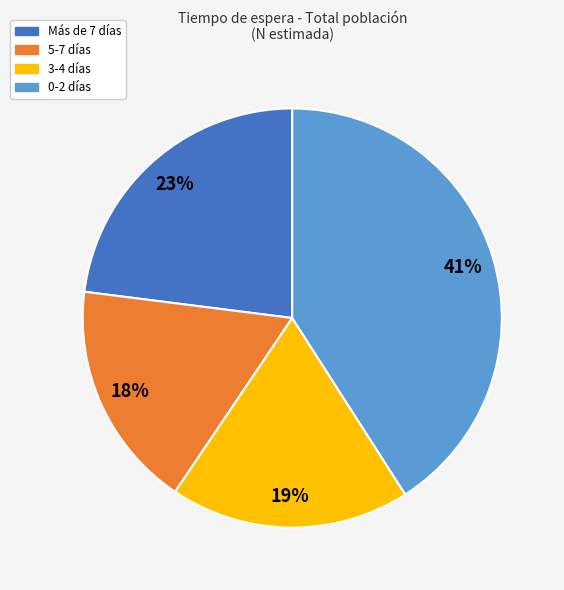

The Más de 7 días slice represents 23% of the pie. True or false?

True